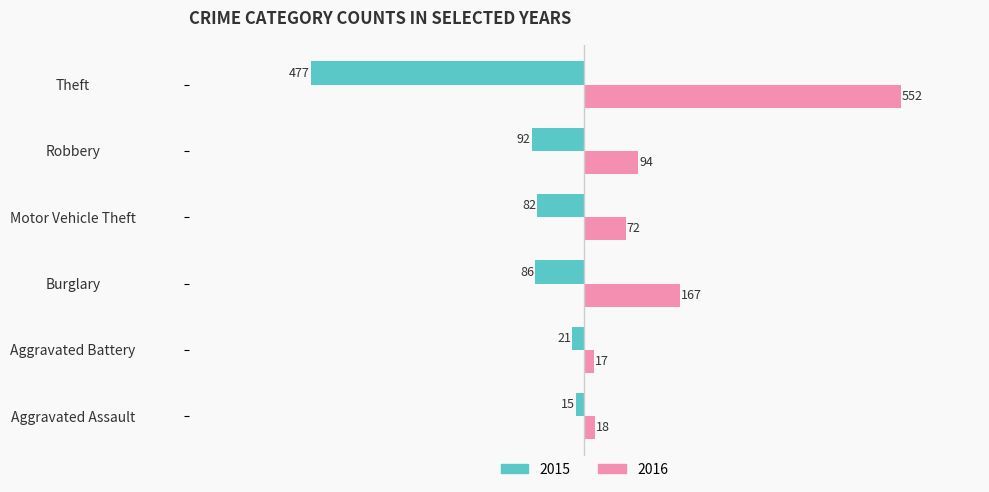

Which series has the largest total across all categories?

2016